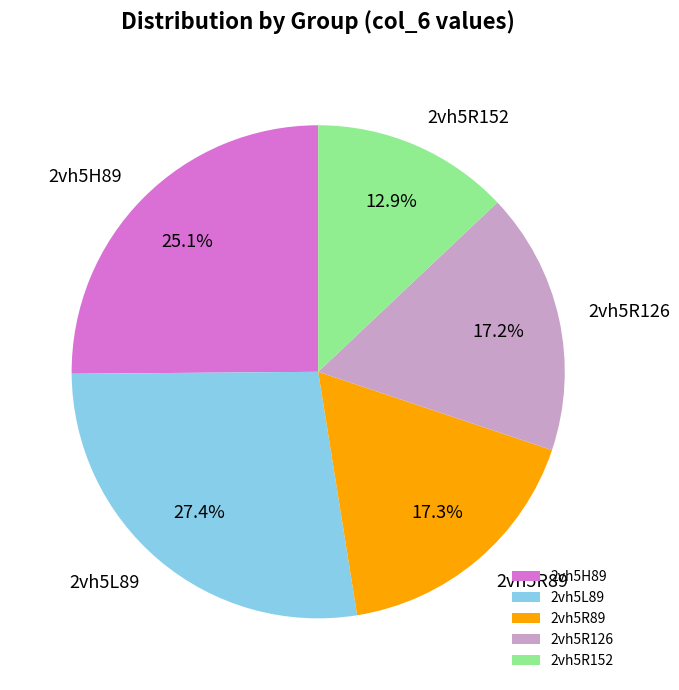

Combined, do 2vh5H89 and 2vh5R152 account for over 50%?

No